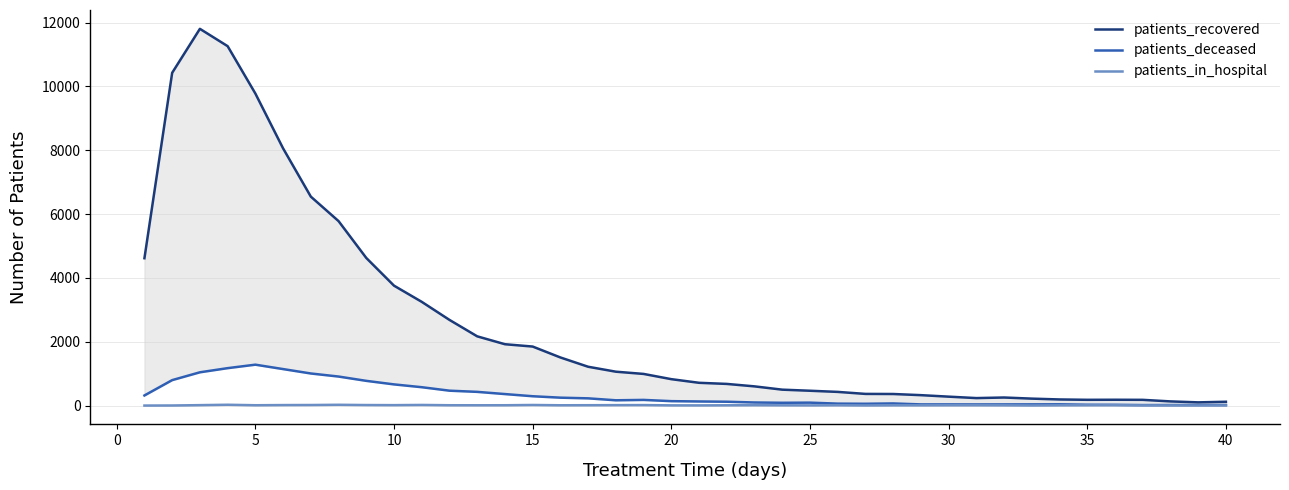

True or false: patients_deceased and patients_recovered intersect in this chart.

False